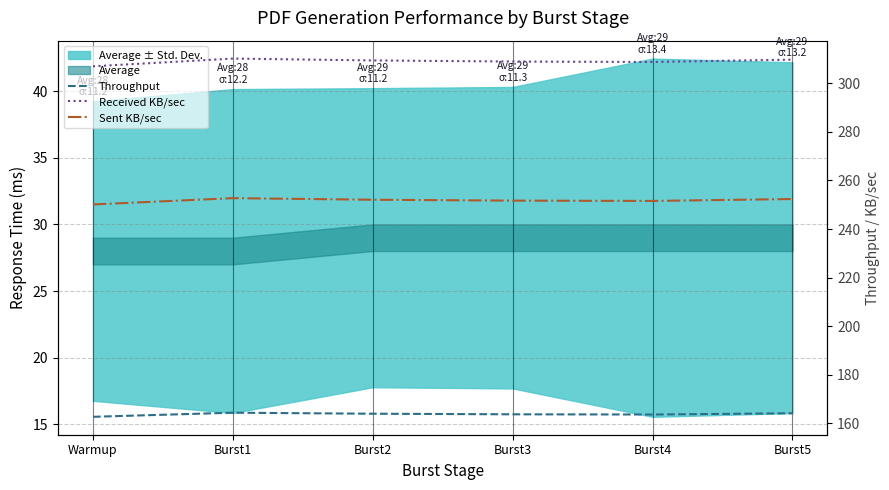

Count the number of categories in the chart.

6